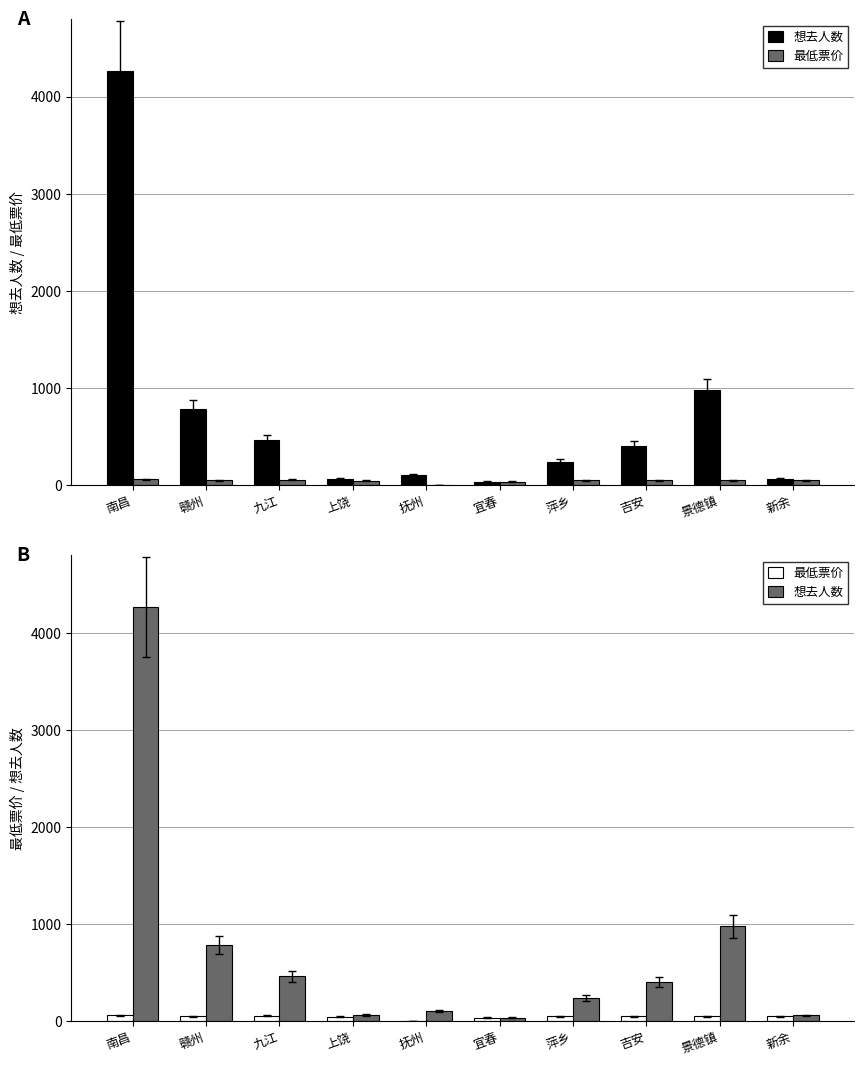

What are all the series names shown in the legend?

想去人数, 最低票价